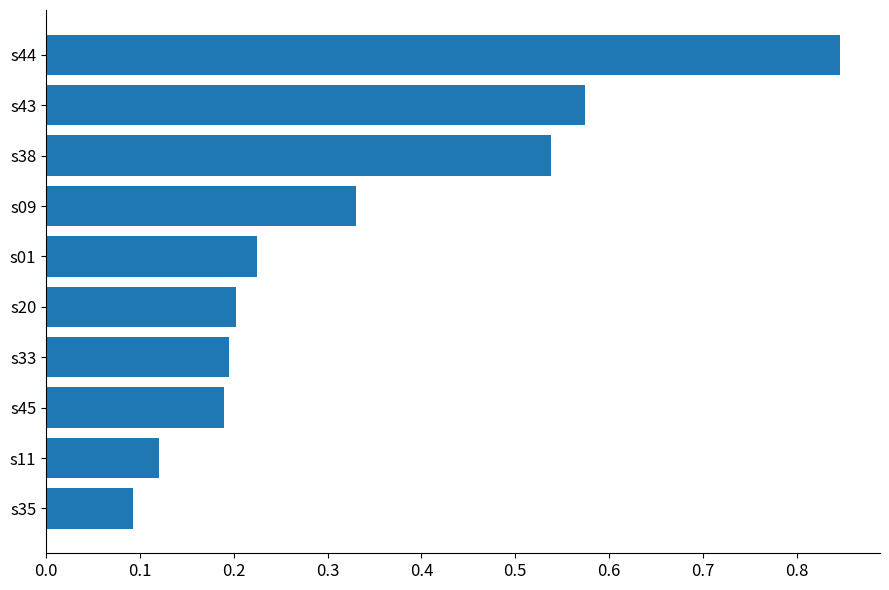

True or false: the data shows 0.4 at s38.

False